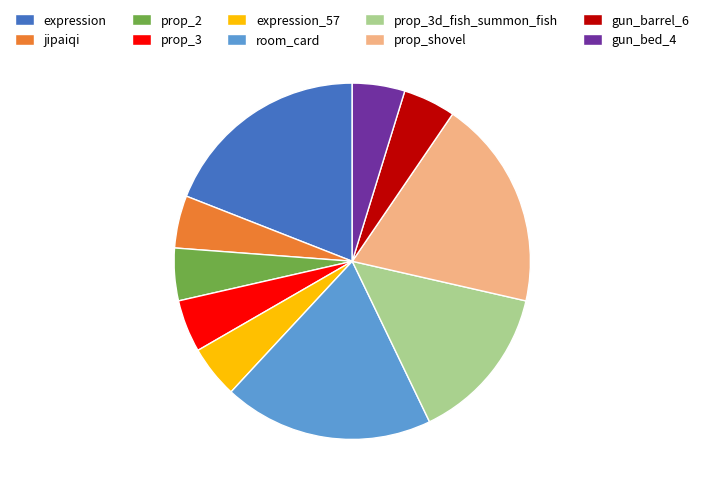

Combined, do expression and prop_shovel account for over 50%?

No